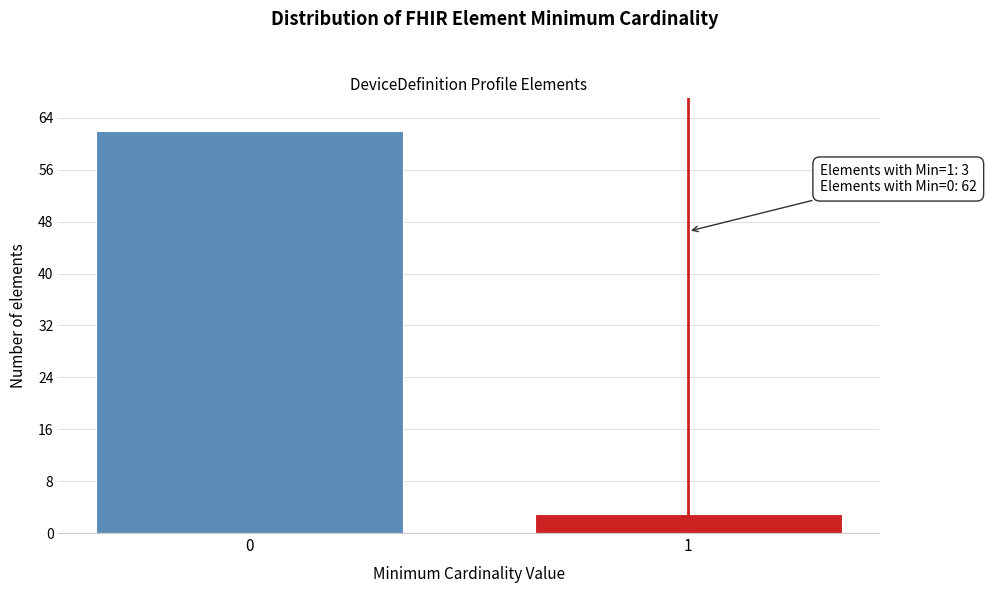

Reading left to right, what are all the values shown in this chart?

0=62	1=3